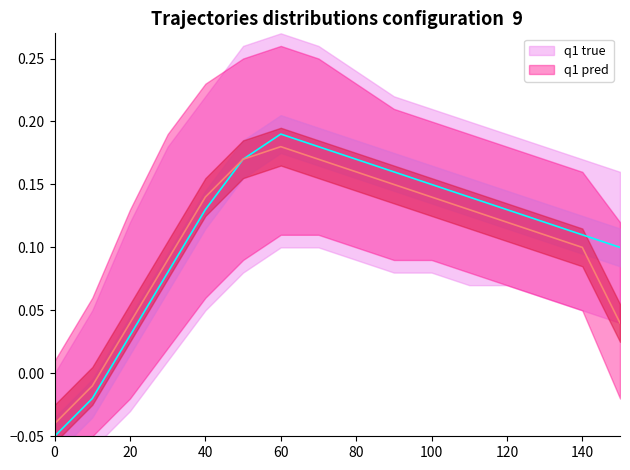

Which series changed the most between 7 and 10?

q1_true_upper